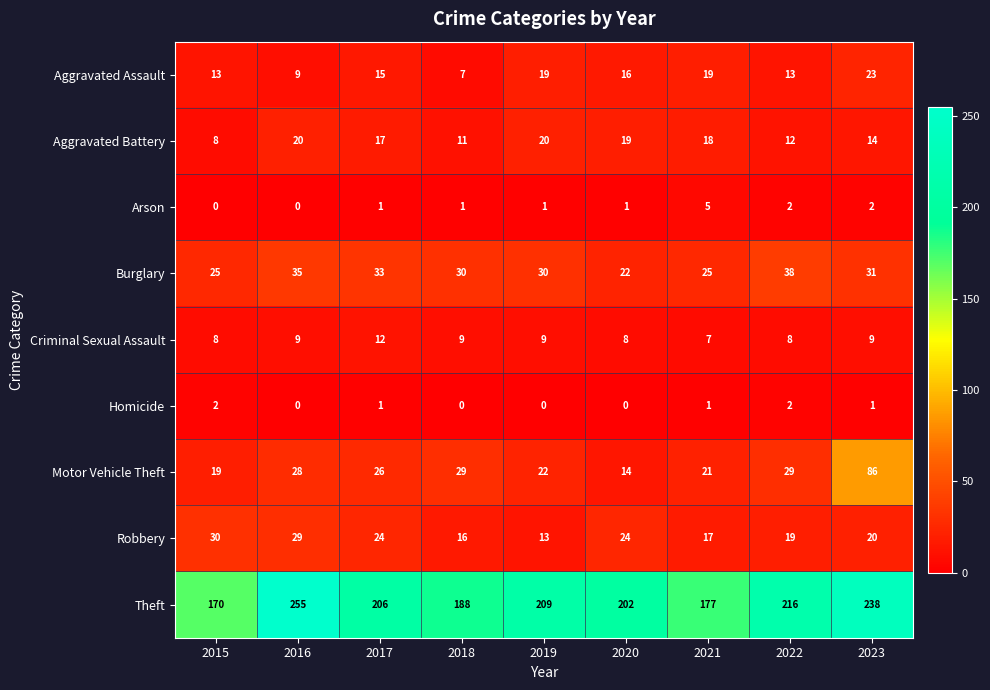

What is the sum of all Motor Vehicle Theft values?

274